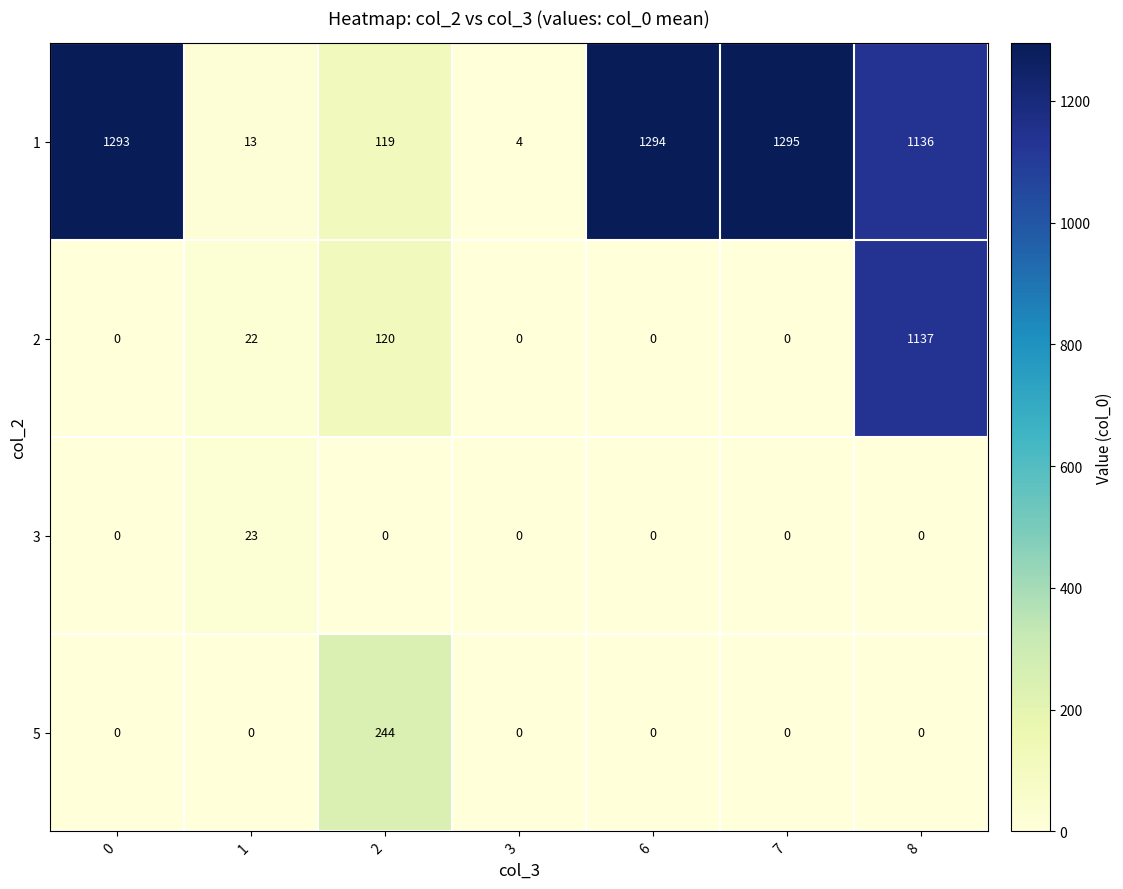

The value of 1 at 2 is 81. True or false?

False